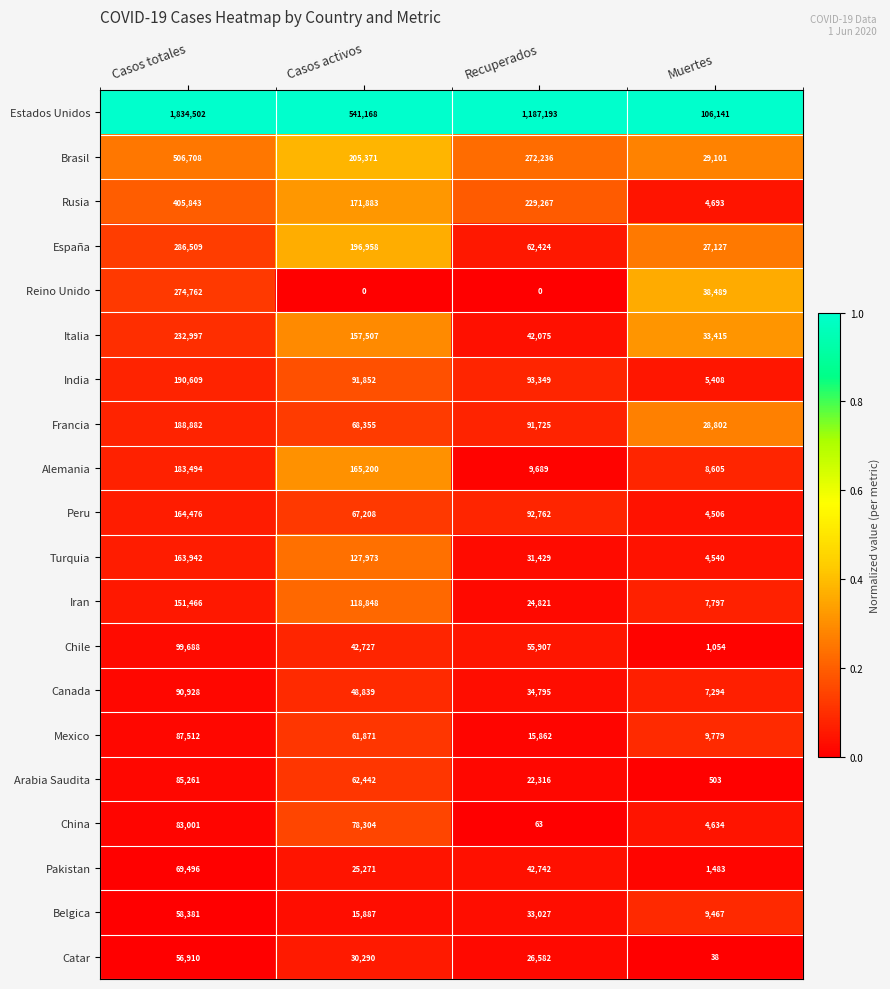

The Rusia series shows 8319 at Muertes. True or false?

False